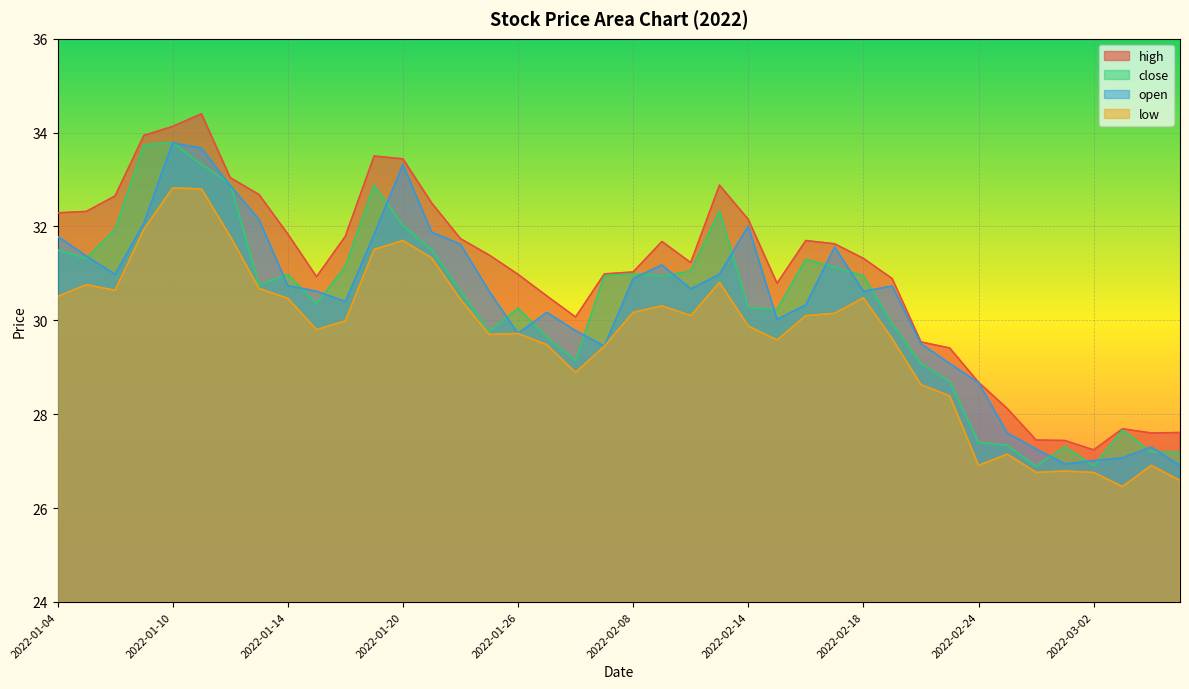

What is the difference between the second highest and minimum values in the open series?

6.8